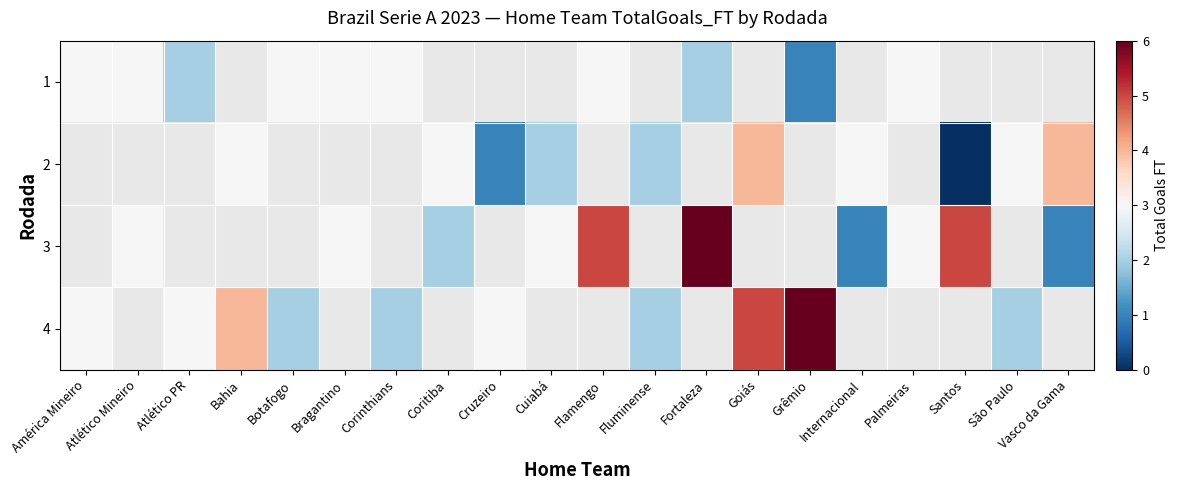

Read the 4 value at Botafogo.

2.0